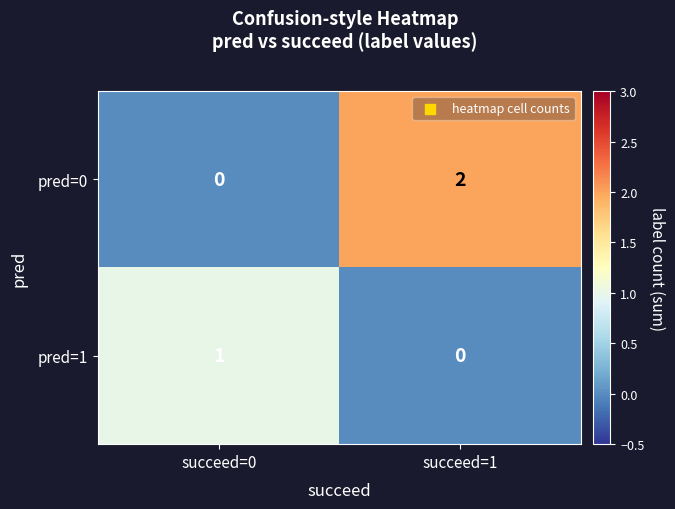

How many series are shown in this chart?

2